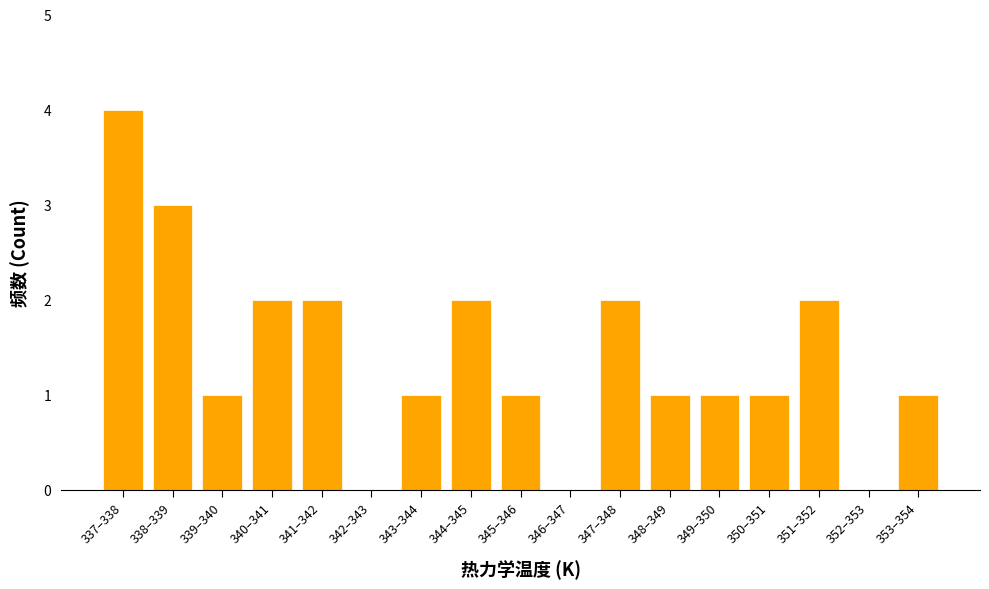

Reading right to left, list all the values displayed in this chart.

353–354=1	352–353=0	351–352=2	350–351=1	349–350=1	348–349=1	347–348=2	346–347=0	345–346=1	344–345=2	343–344=1	342–343=0	341–342=2	340–341=2	339–340=1	338–339=3	337–338=4